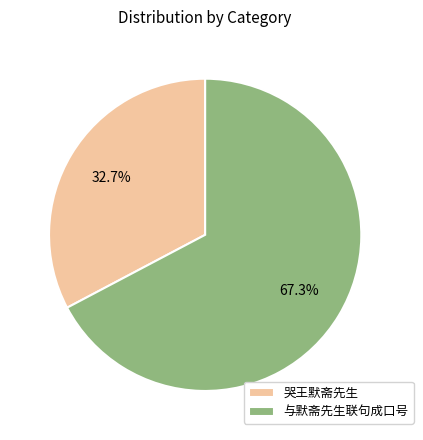

True or false: 哭王默斋先生 accounts for 33% of the total.

True